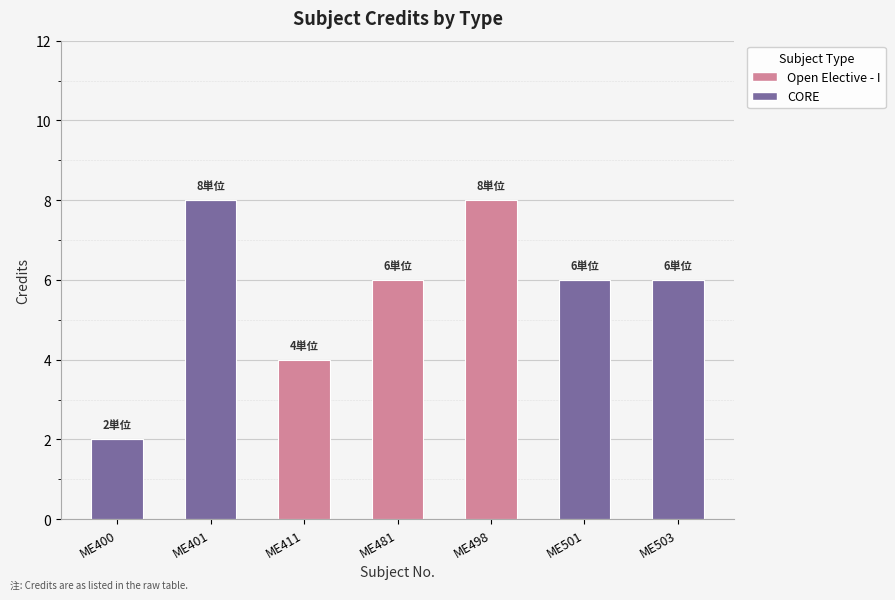

What is the sum of all CORE values?

22